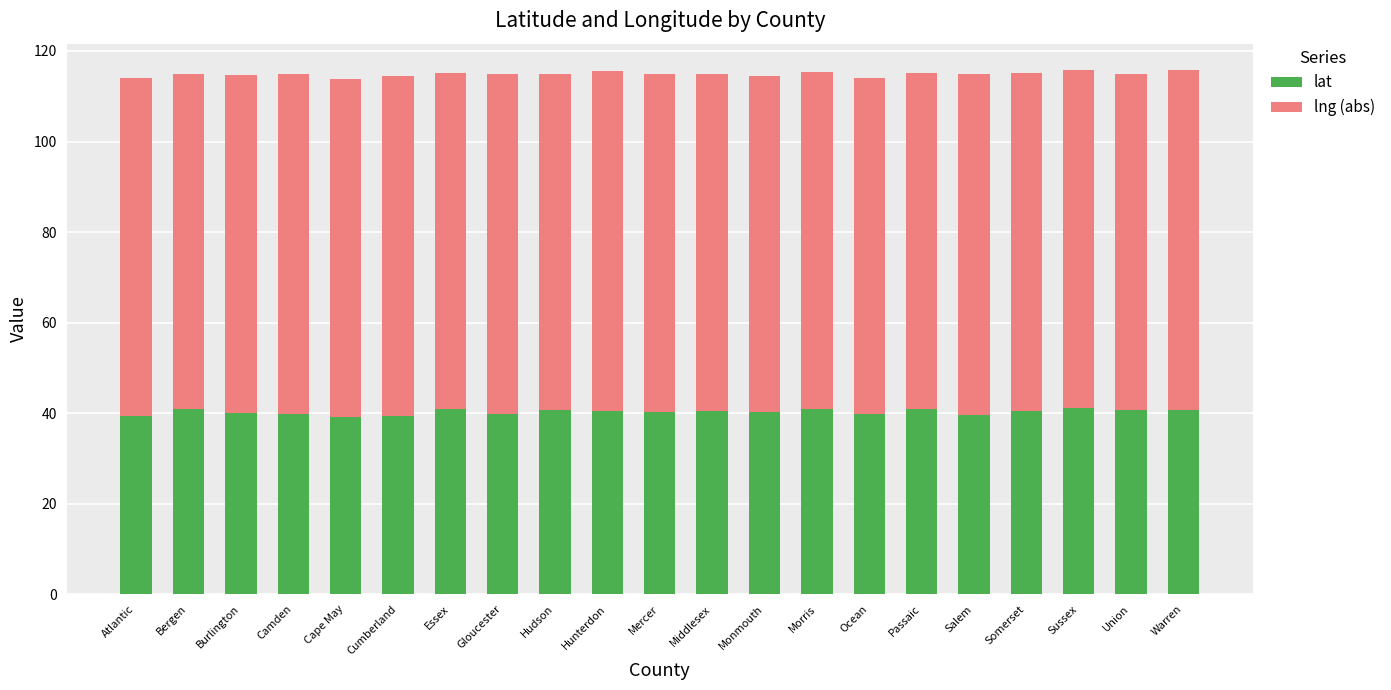

At which label does lat first exceed 40?

Bergen